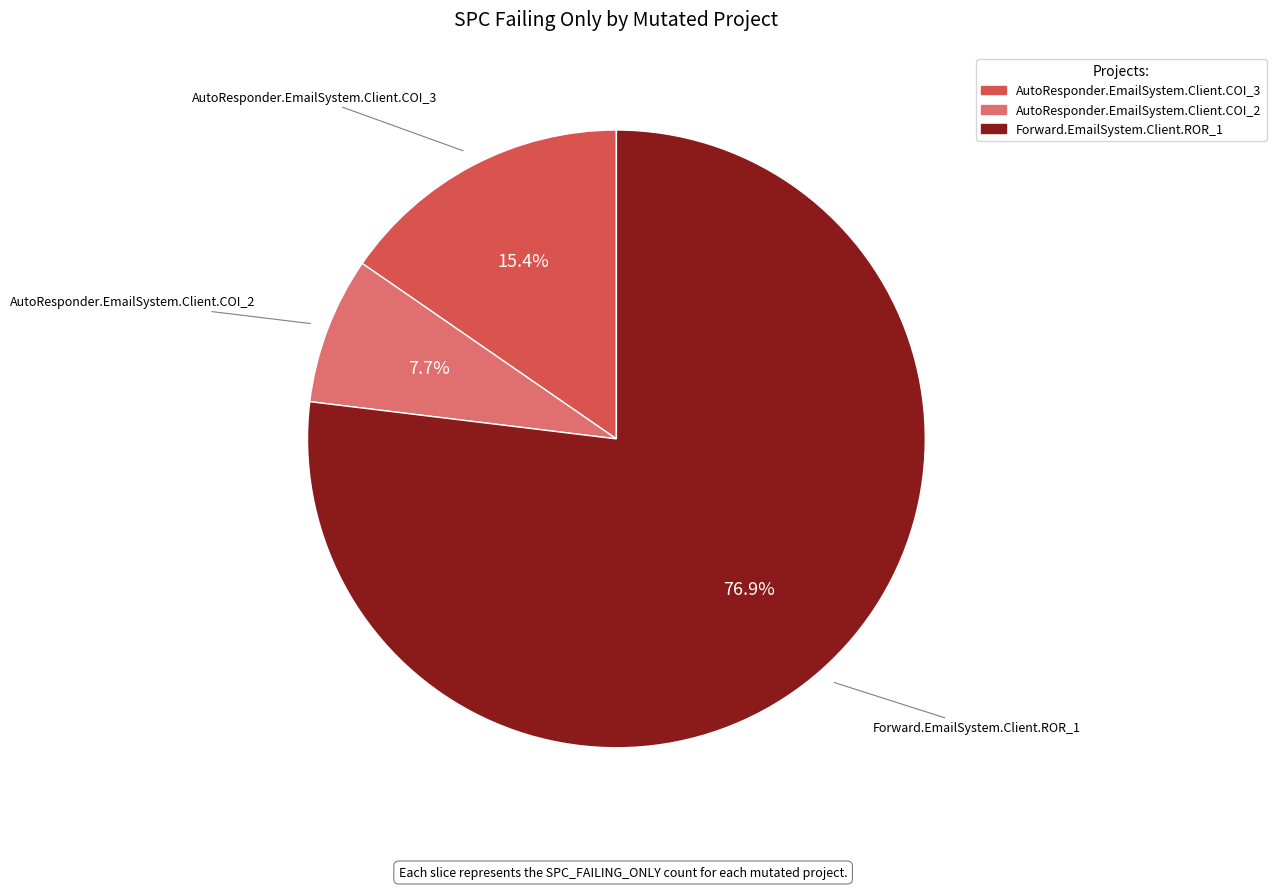

True or false: AutoResponder.EmailSystem.Client.COI_3 accounts for 4% of the total.

False